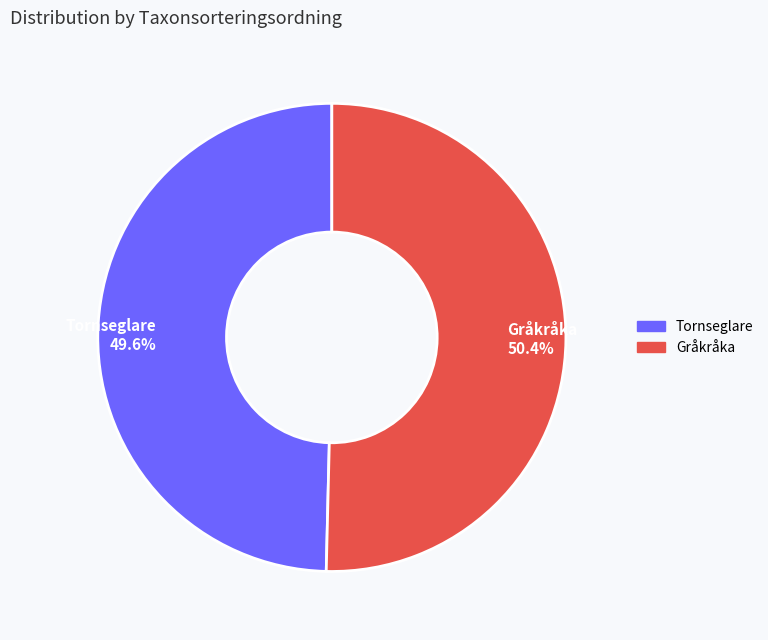

What is the ratio of the value at Gråkråka to the value at Tornseglare?

1.0